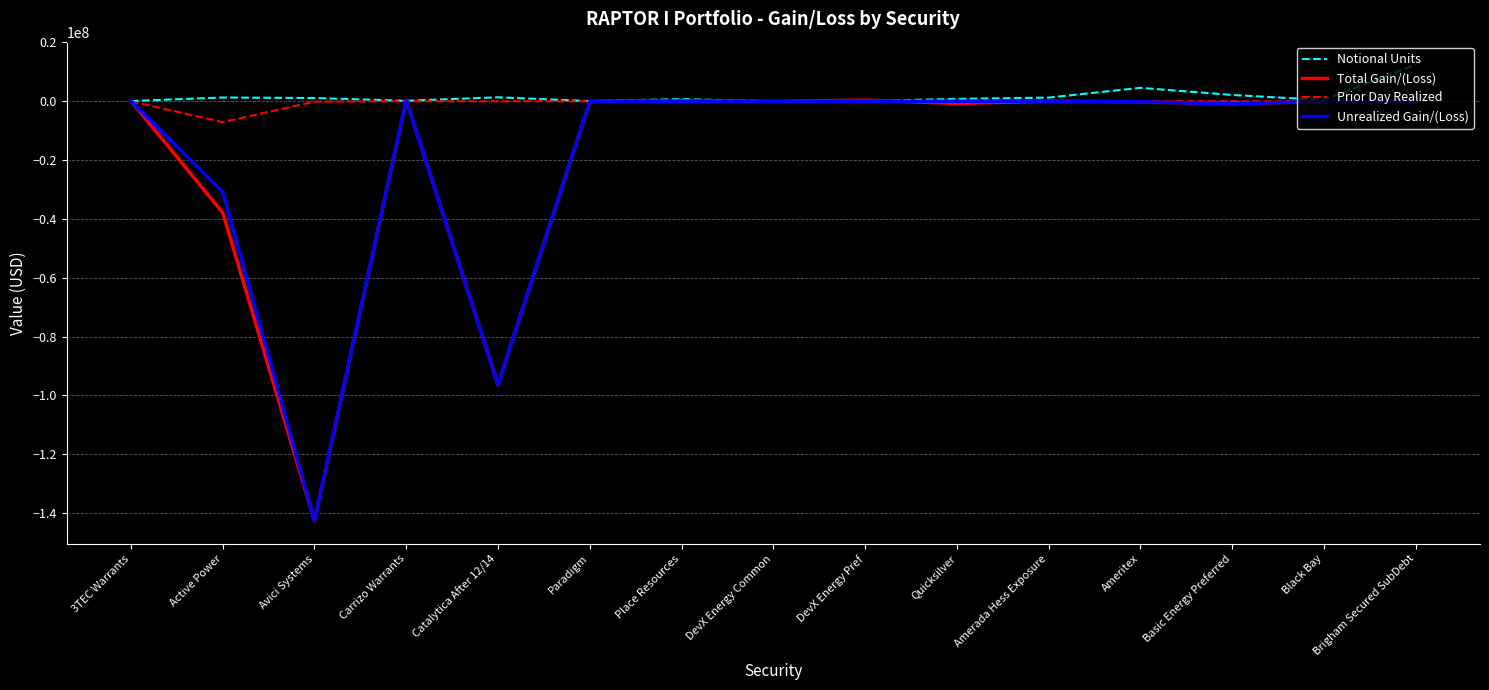

What is the difference between the second highest and second lowest values in the Total Gain/(Loss) series?

96734601.5